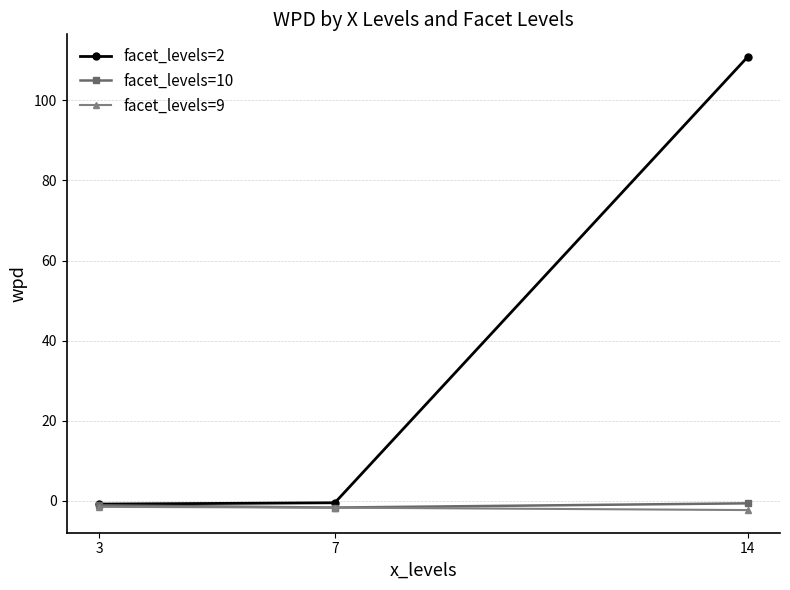

True or false: facet_levels=10 has a value of -0.6 at 14.

True